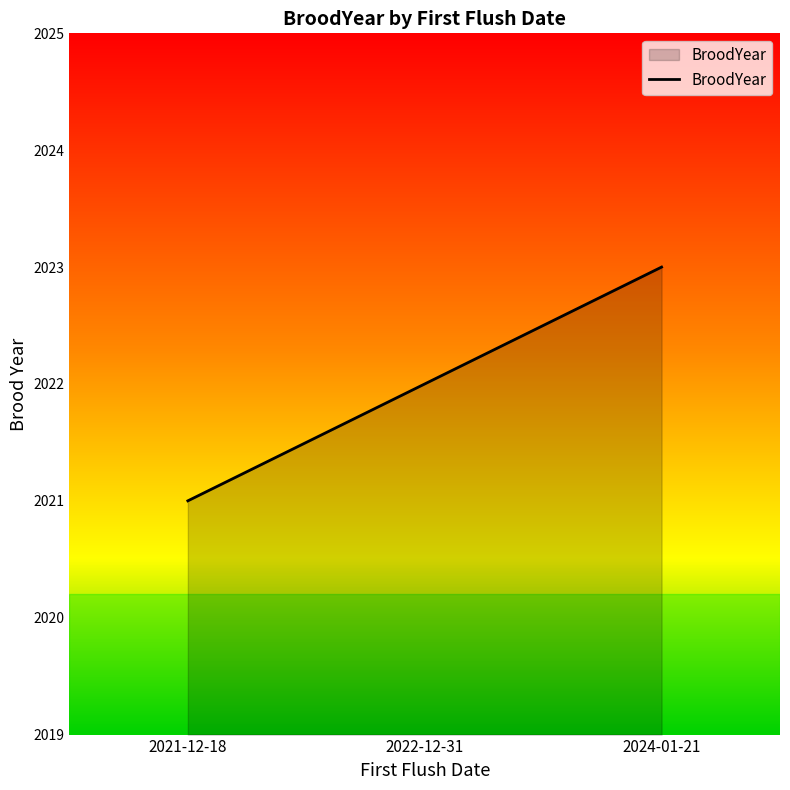

What is the sum of all values?

6066